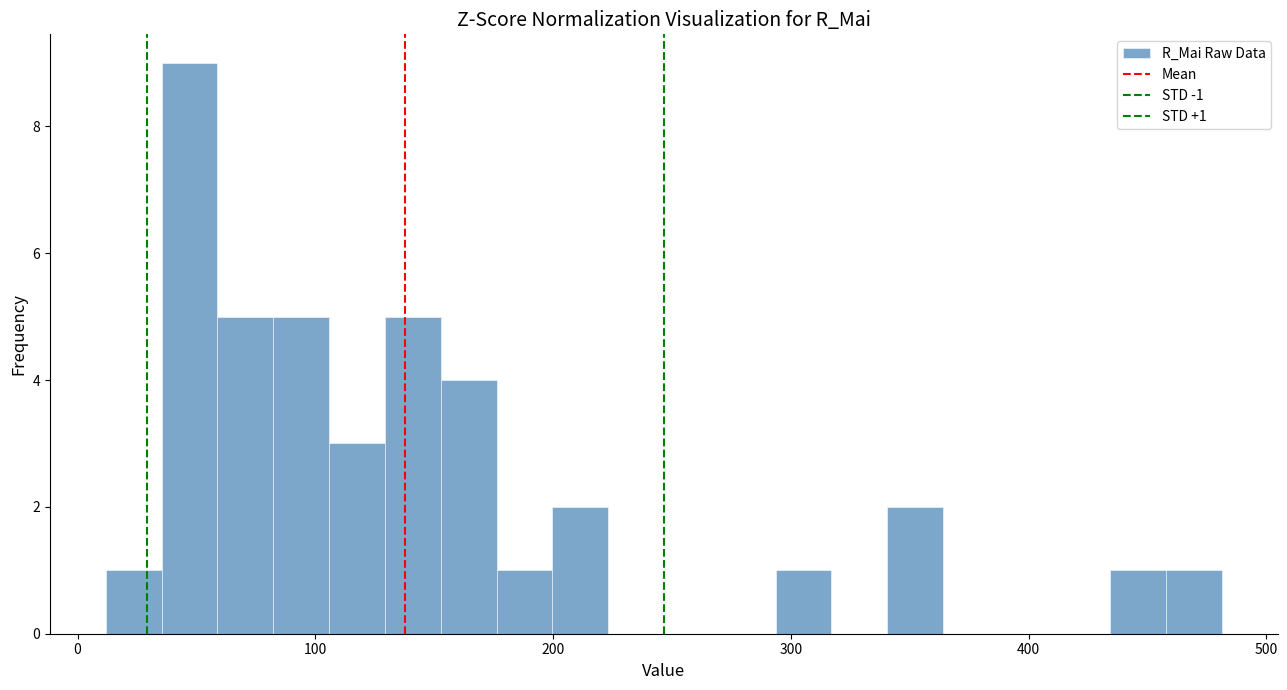

Around what value on the x-axis is the tallest bar? Give the approximate position of its centre, as read against the axis.

50